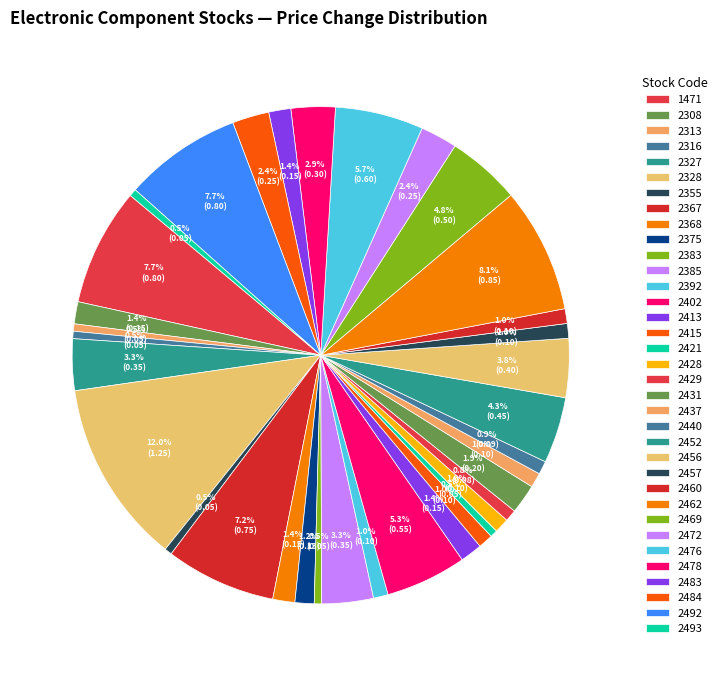

To the nearest percent, what portion does 2437 represent?

1%